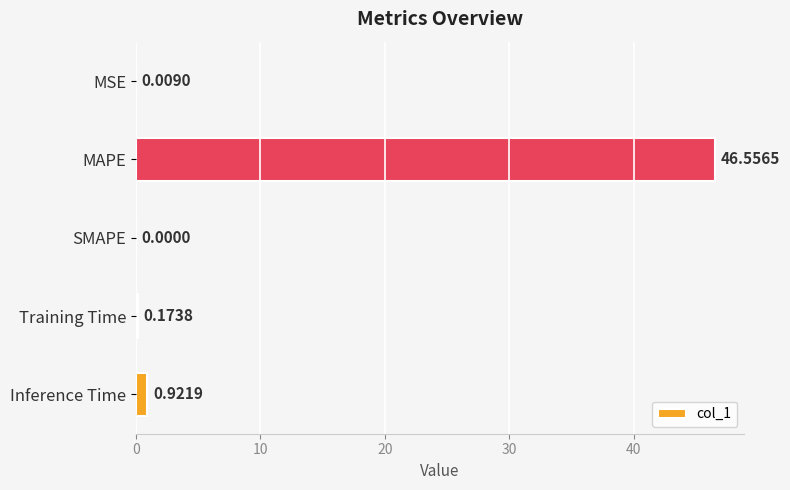

At which label is the value closest to 23?

Inference Time